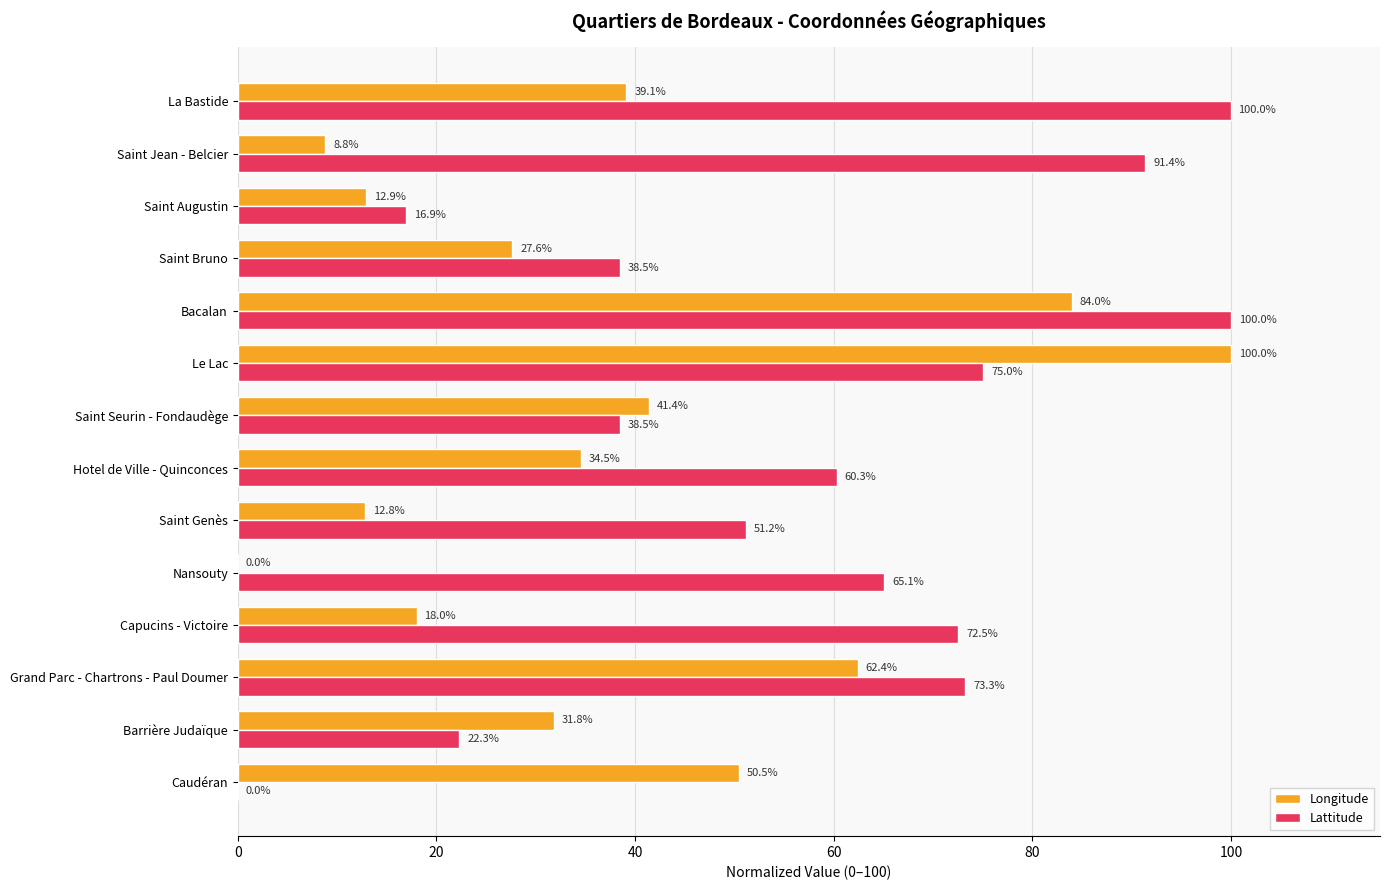

What is the average value of the Lattitude series?

57.5